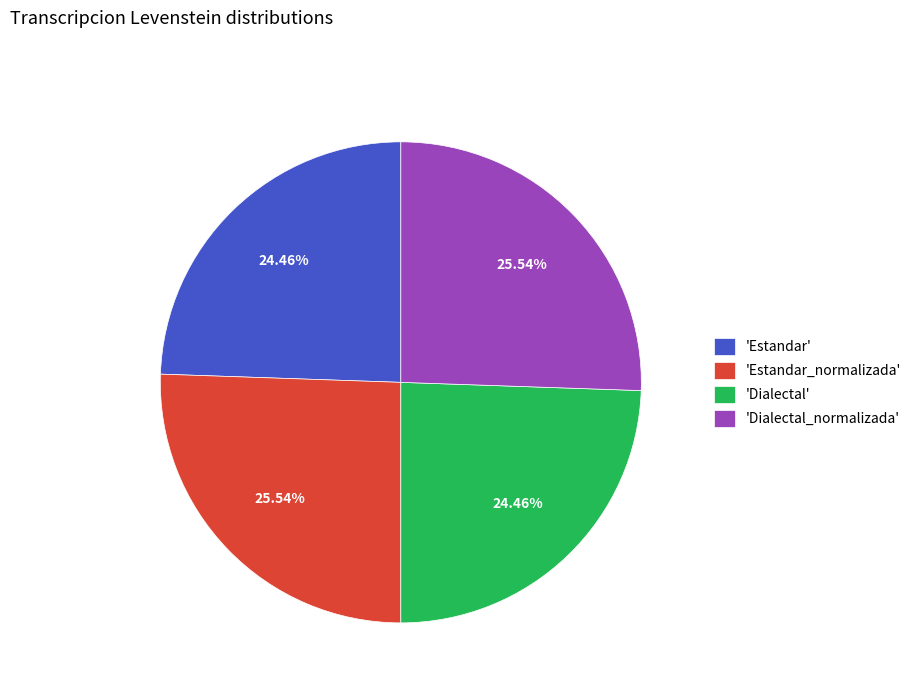

Between 'Estandar' and 'Dialectal_normalizada', which is larger?

'Dialectal_normalizada'